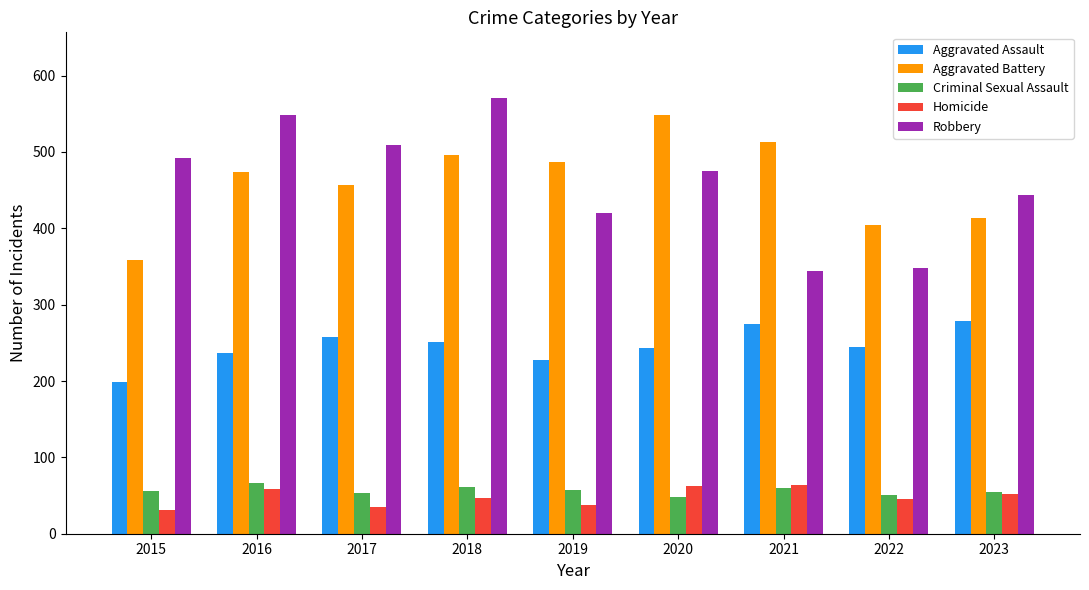

True or false: Aggravated Assault has a value of 258 at 2017.

True